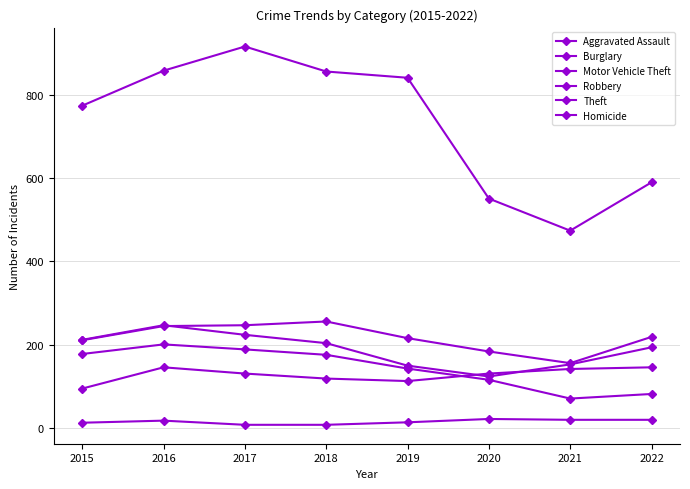

What is the maximum value shown in the chart?

916